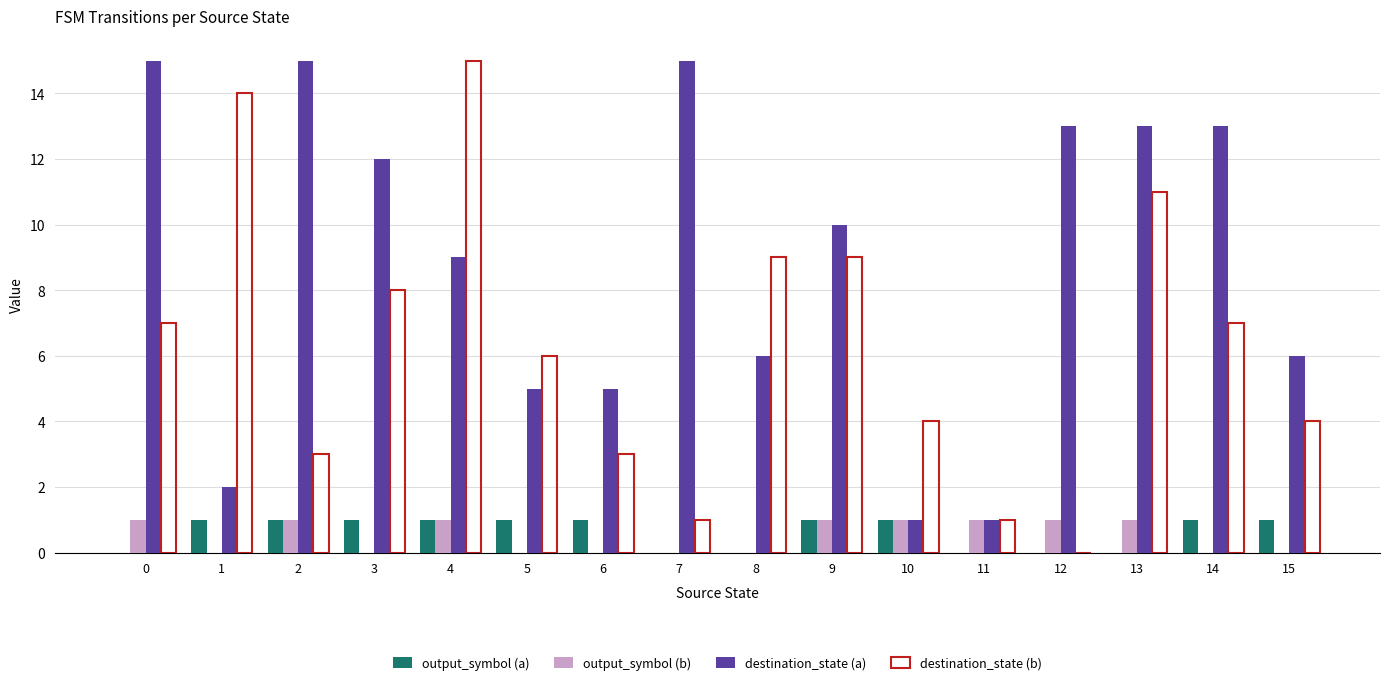

The value of destination_state (b) at 3 is 8. True or false?

True